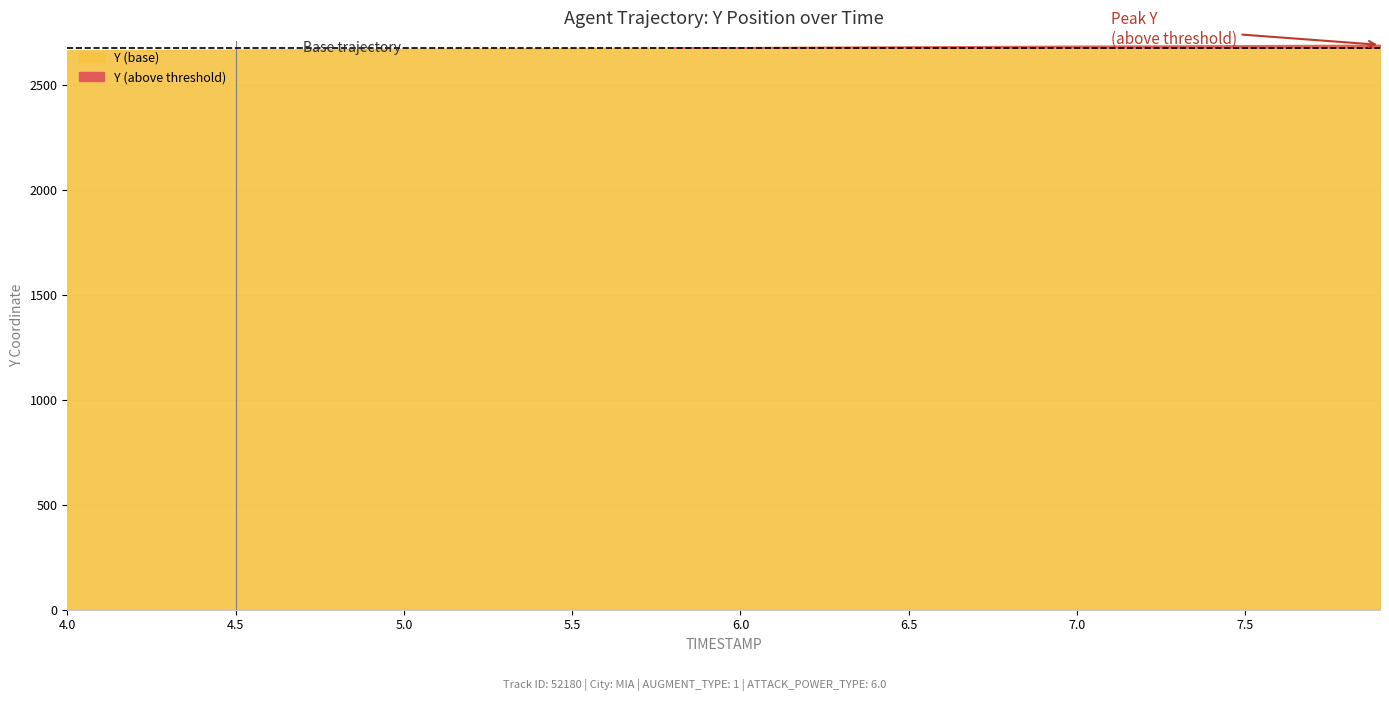

True or false: X has more than 2 interior local peaks.

False